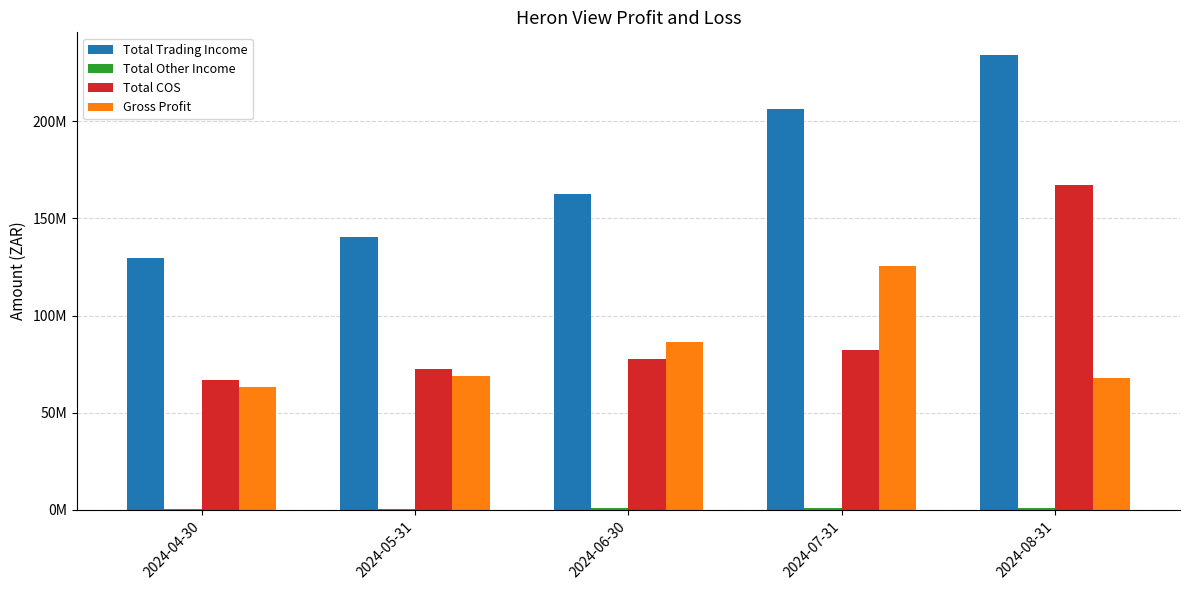

What is the difference between the second highest and minimum values in the Gross Profit series?

23098497.3